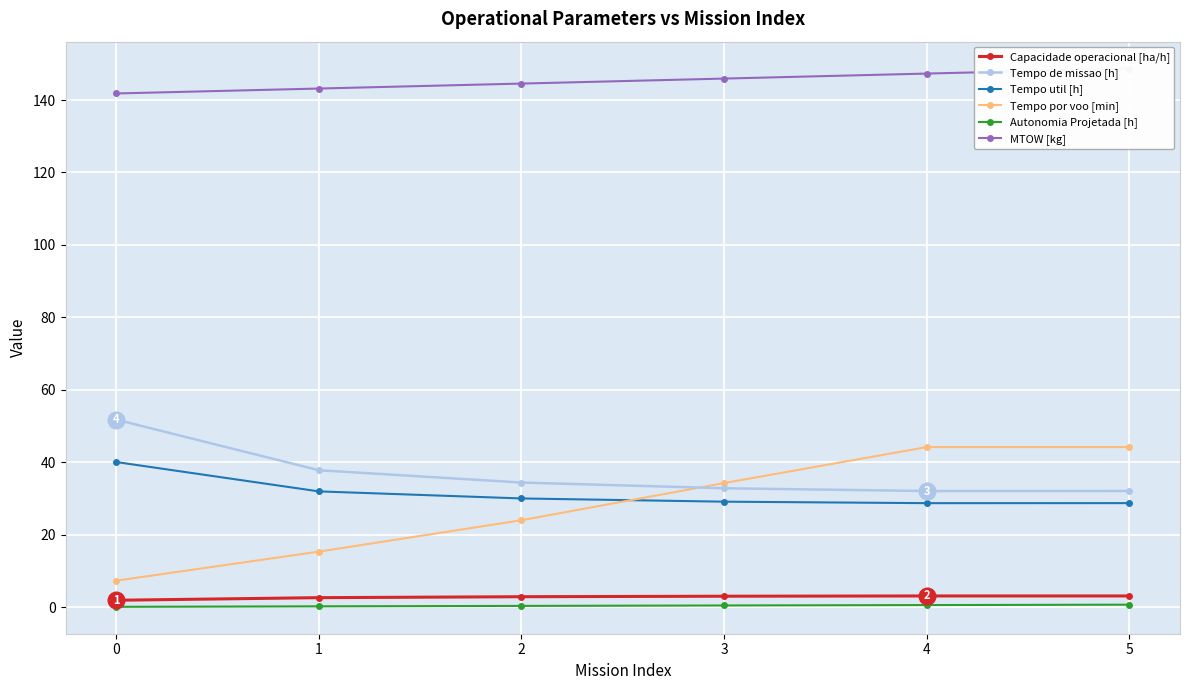

Rank the series by their maximum value, from highest to lowest.

MTOW [kg], Tempo de missao [h], Tempo por voo [min], Tempo util [h], Capacidade operacional [ha/h], Autonomia Projetada [h]